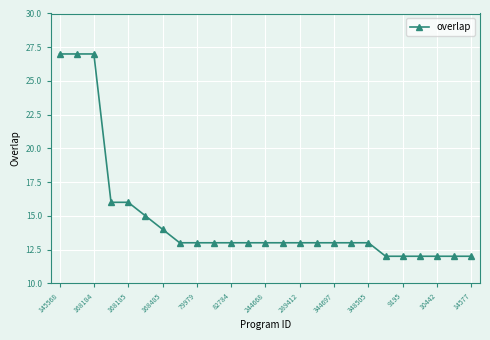

How many lines are shown in the chart?

1